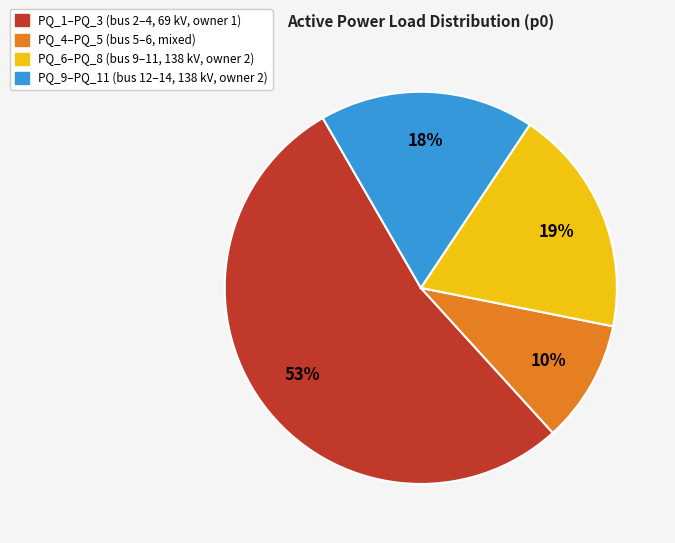

Is there any slice that represents more than half of the pie?

Yes